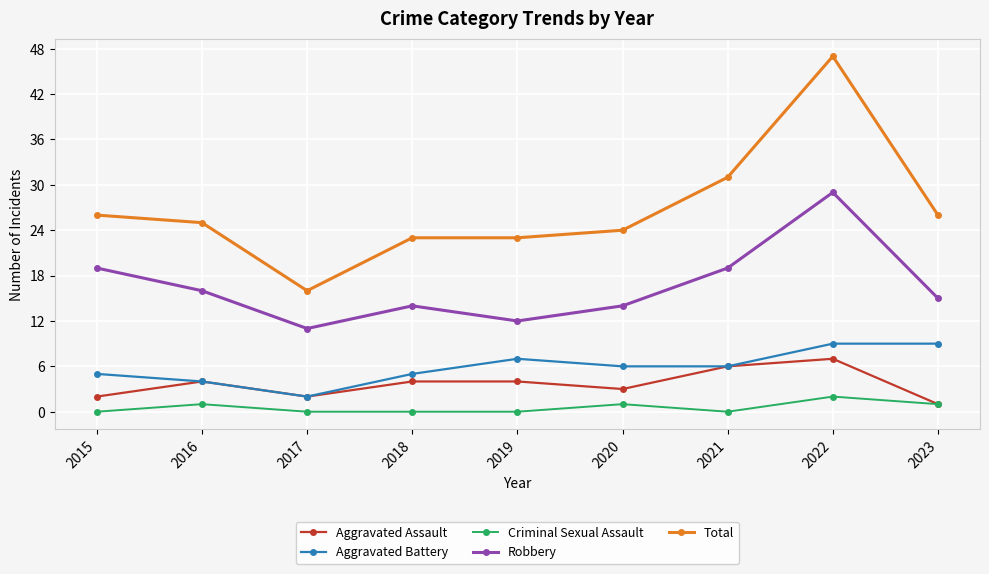

What is the sum of all Total values?

241